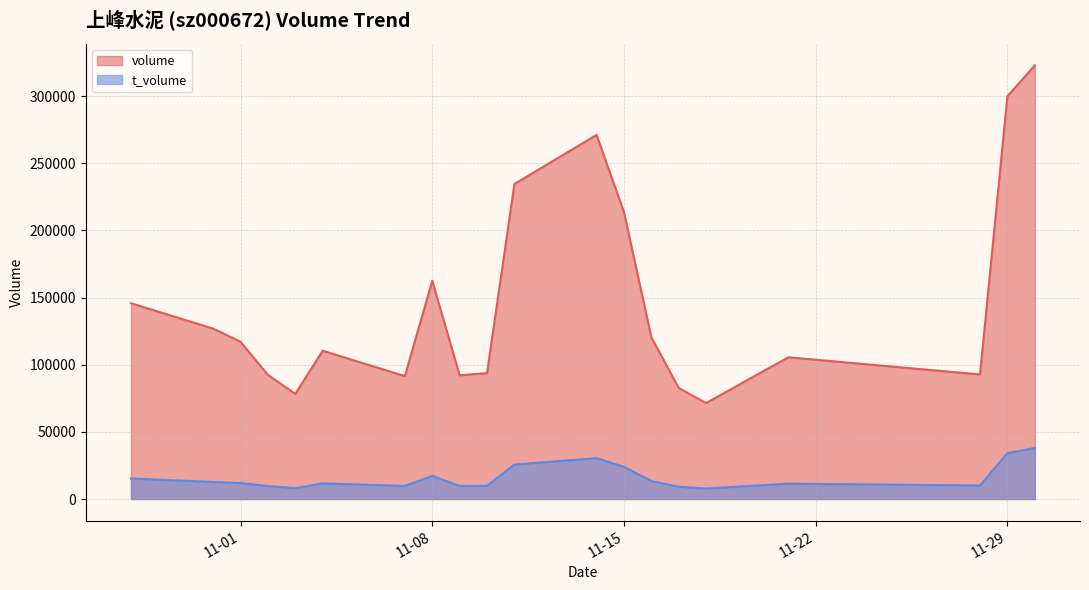

Rank the series by their average value, from lowest to highest.

t_volume, volume